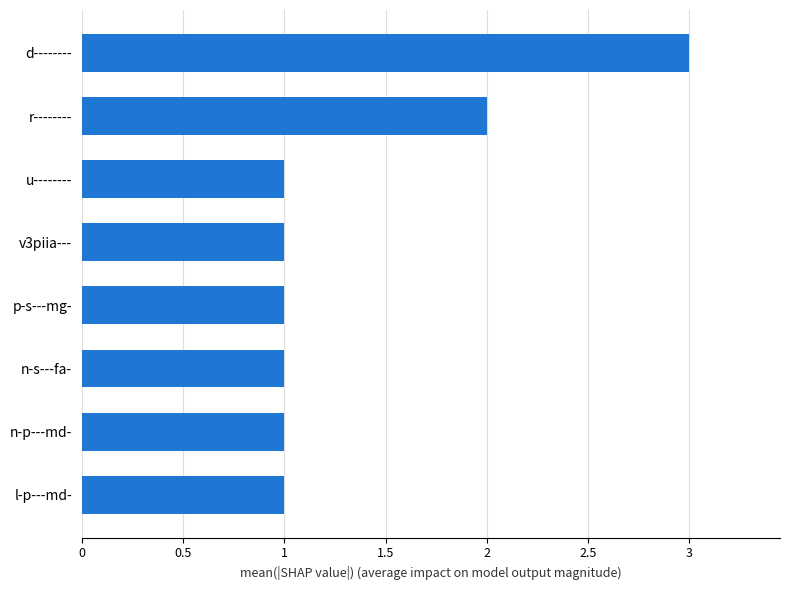

Reading bottom to top, extract all data points from this chart.

l-p---md-=1	n-p---md-=1	n-s---fa-=1	p-s---mg-=1	v3piia---=1	u--------=1	r--------=2	d--------=3